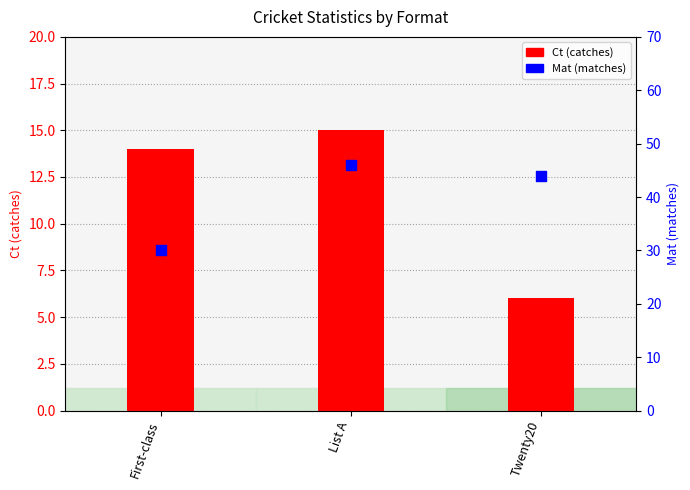

What are all the series names shown in the legend?

Ct (catches), Mat (matches)